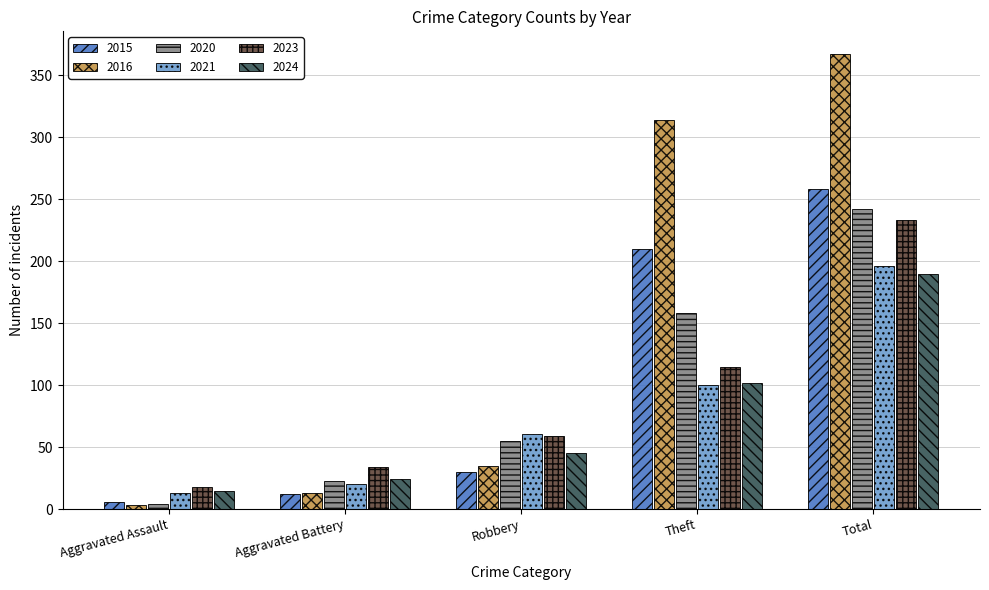

Reading left to right, what are all the values shown in this chart?

2015: 6	12	30	210	258
2016: 3	13	35	314	367
2020: 4	23	55	158	242
2021: 13	20	61	100	196
2023: 18	34	59	115	233
2024: 15	24	45	102	190